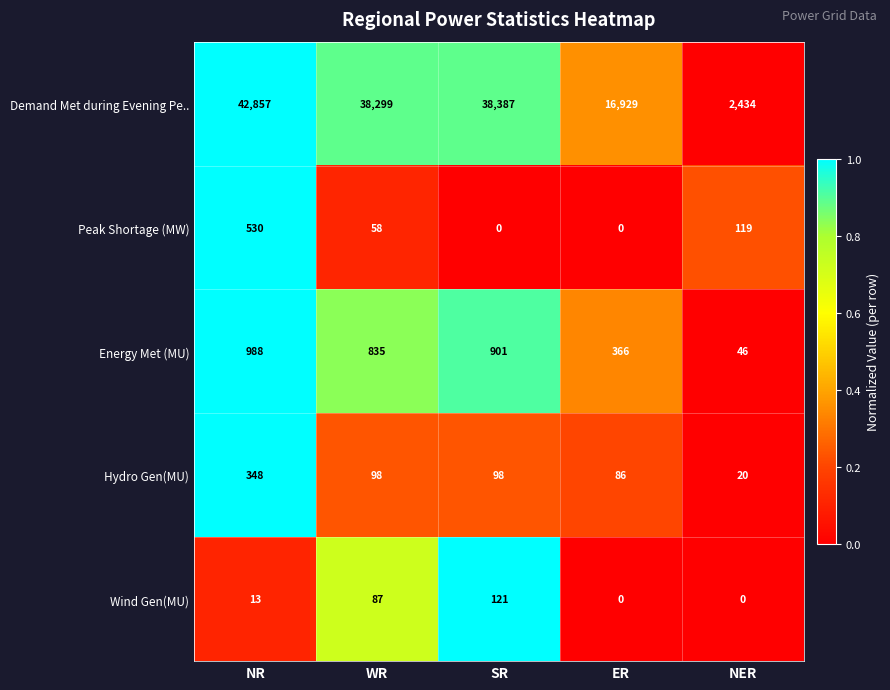

Which series has the largest range (max minus min)?

Demand Met during Evening Pe..